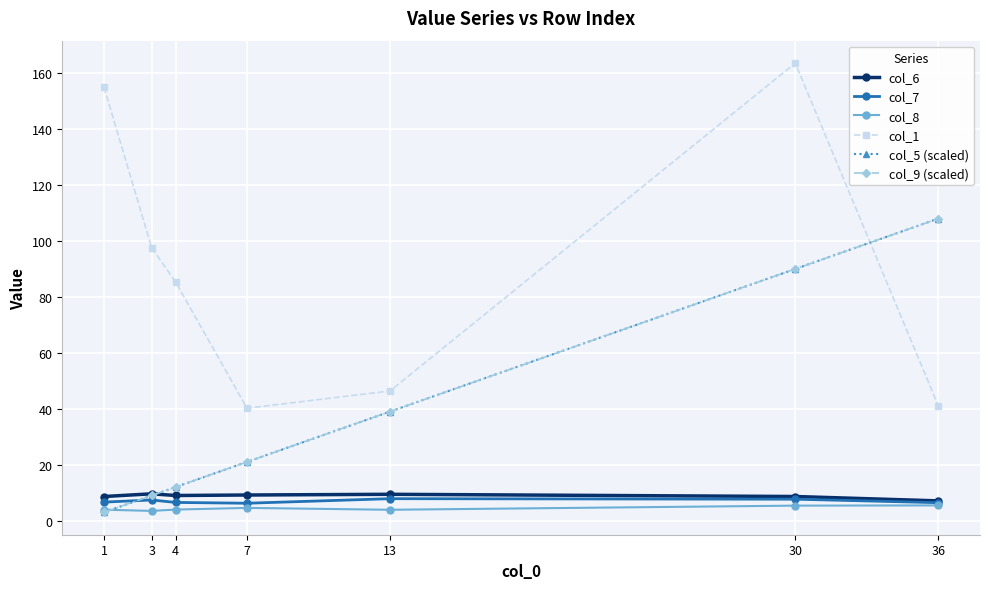

Reading left to right, extract all data points from this chart.

col_6: 1=8.6	3=9.6	4=9.0	7=9.2	13=9.4	30=8.6	36=7.1
col_7: 1=6.6	3=7.4	4=6.5	7=6.2	13=7.9	30=7.7	36=6.4
col_8: 1=3.9	3=3.5	4=4.0	7=4.6	13=3.9	30=5.4	36=5.5
col_1: 1=155.0	3=97.6	4=85.4	7=40.2	13=46.4	30=163.6	36=41.1
col_5 (scaled): 1=3.0	3=9.0	4=12.0	7=21.0	13=39.0	30=90.0	36=108.0
col_9 (scaled): 1=3.0	3=9.0	4=12.0	7=21.0	13=39.0	30=90.0	36=108.0